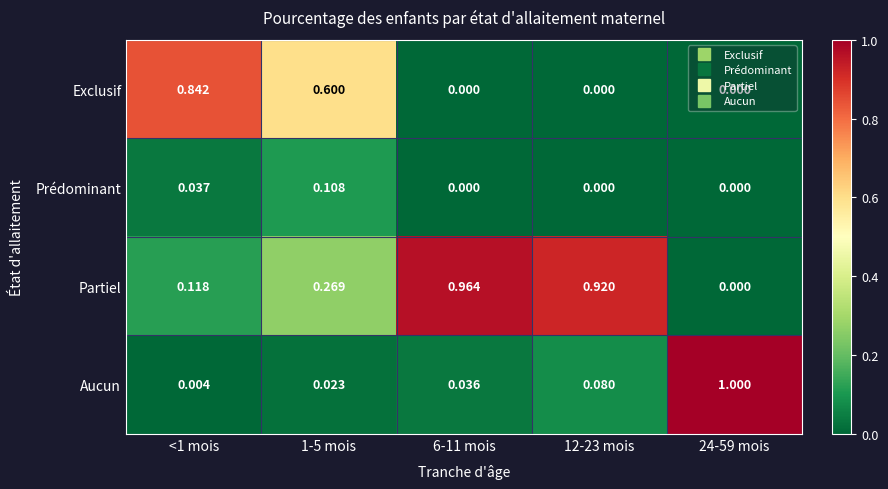

Is the value of Partiel at <1 mois greater than the value of Aucun at 1-5 mois?

Yes